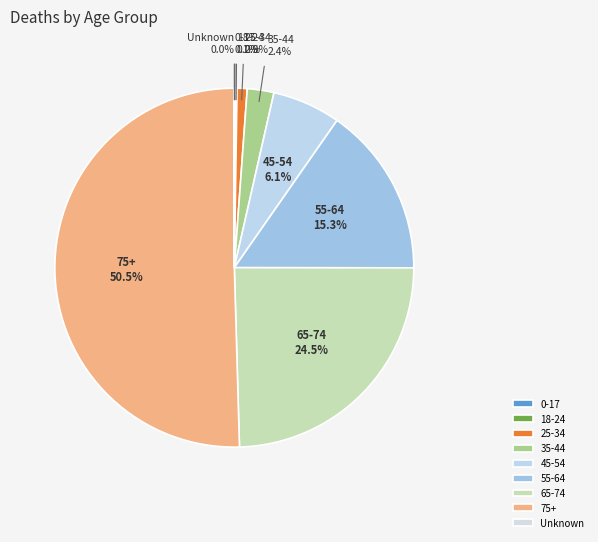

Which has a higher value, 25-34 or 45-54?

45-54